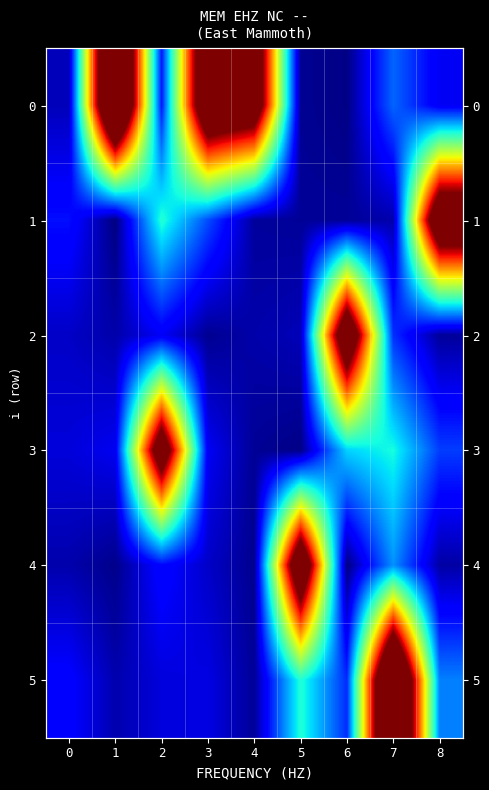

What is the difference between the maximum and minimum values in the 4 series?

3.2